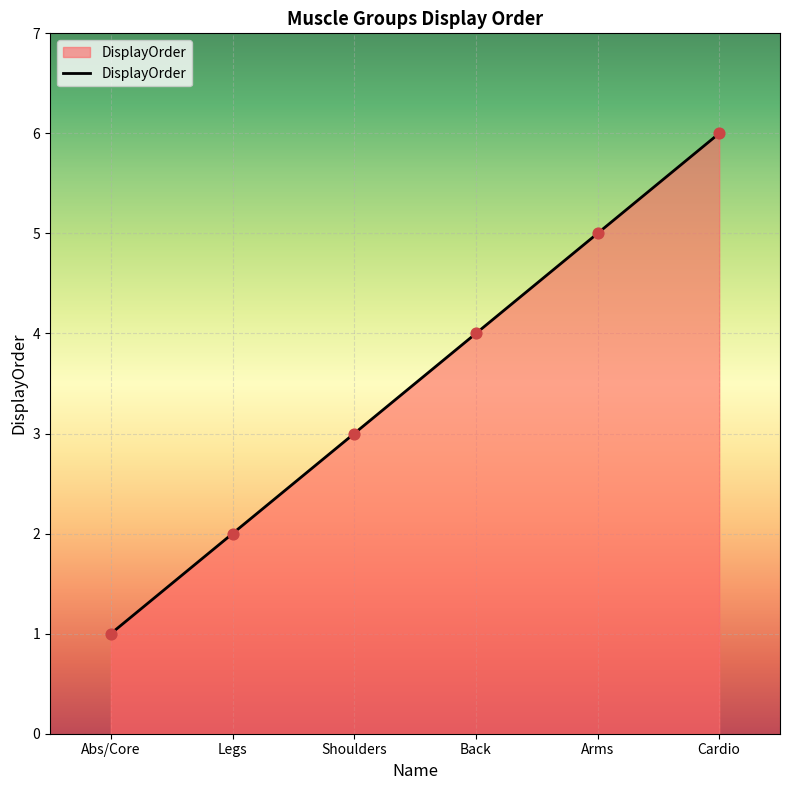

Which has a higher value, Back or Abs/Core?

Back